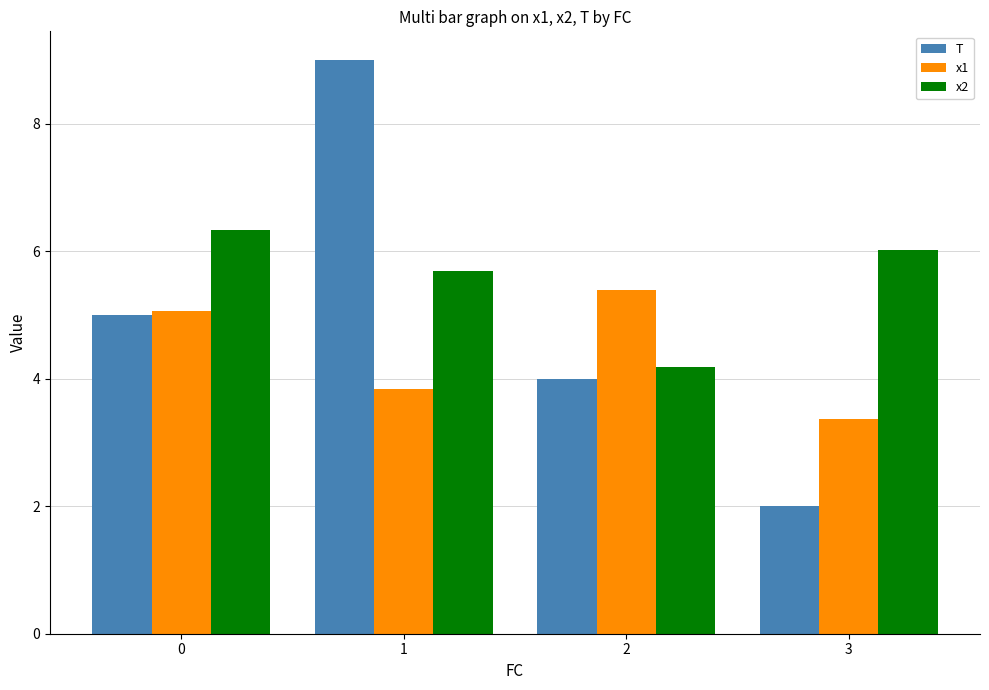

Reading right to left, list all the values displayed in this chart.

T: 2.0	4.0	9.0	5.0
x1: 3.4	5.4	3.8	5.1
x2: 6.0	4.2	5.7	6.3